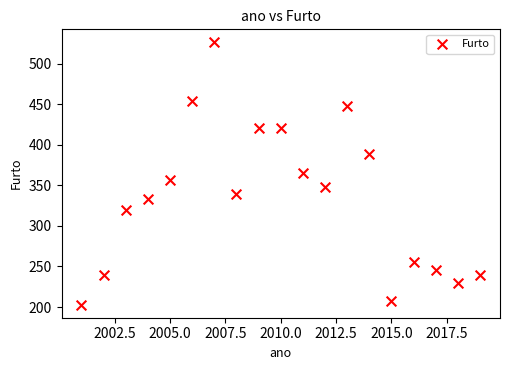

What is the range of X values (max minus min)?

18